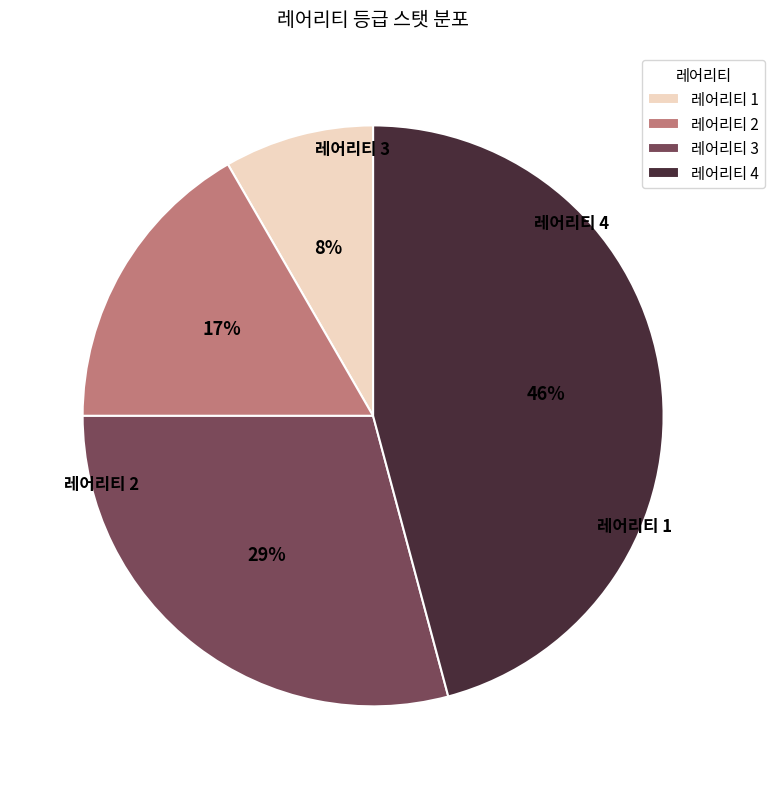

To the nearest percent, what is the average slice percentage?

25%